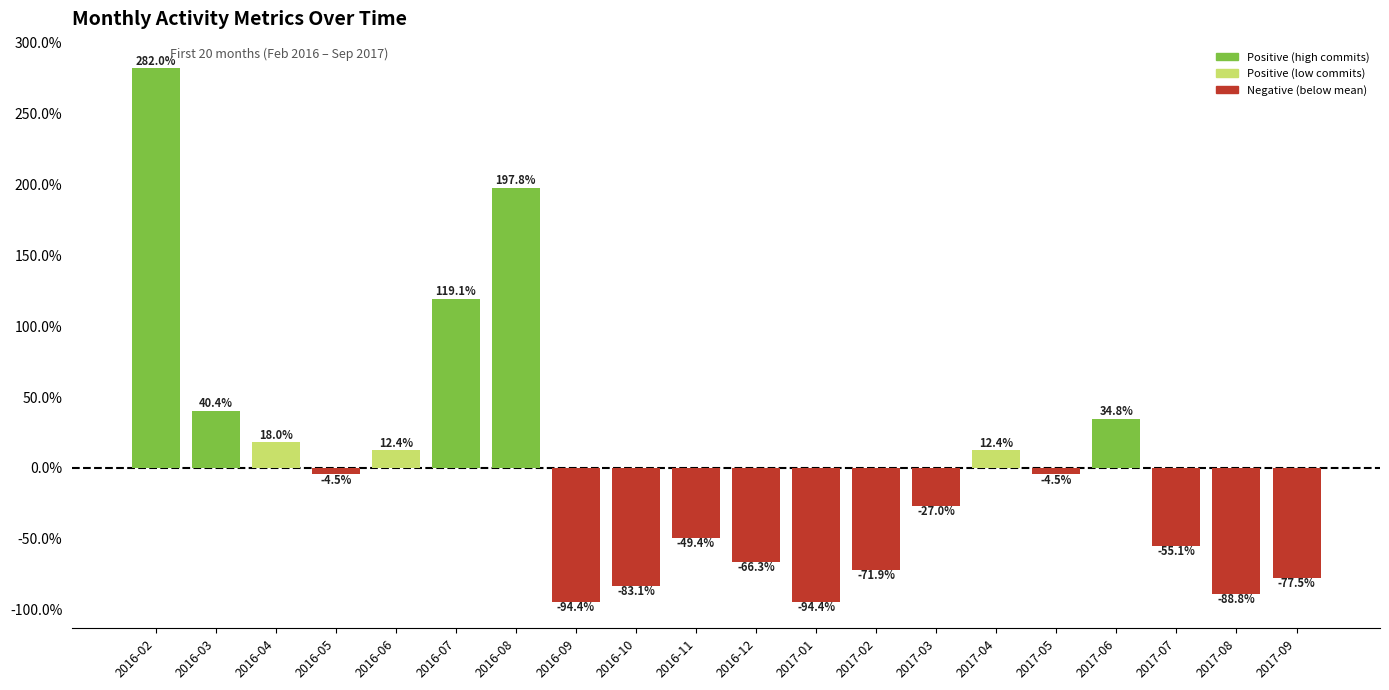

How many distinct data groups are displayed?

1